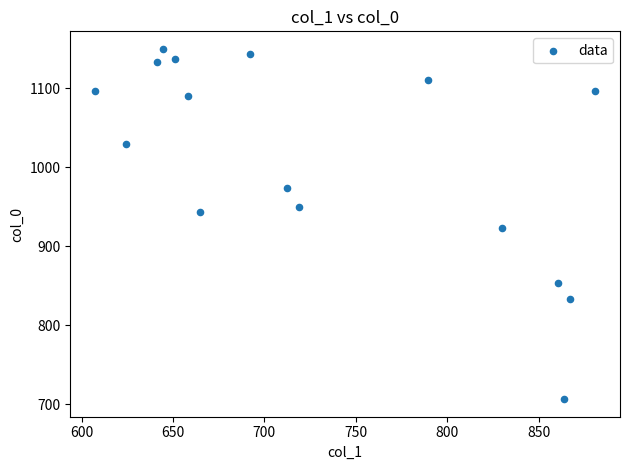

What is the range of X values (max minus min)?

273.4